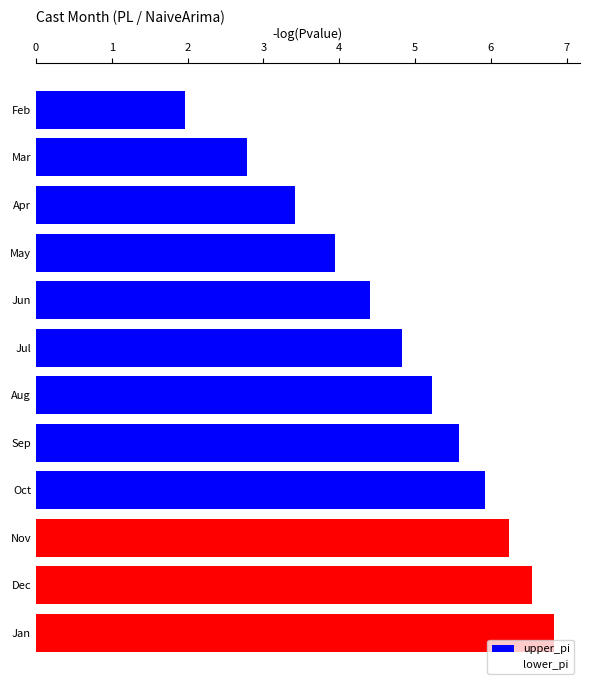

How many bars are there in total?

12